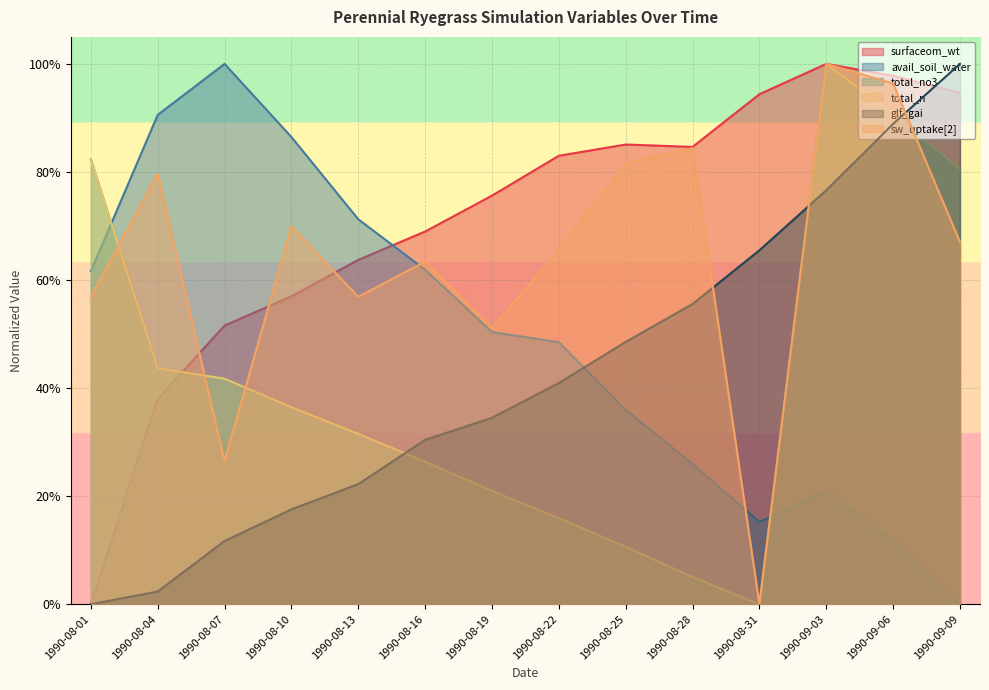

The avail_soil_water series shows 0.7 at 1990-08-13. True or false?

True